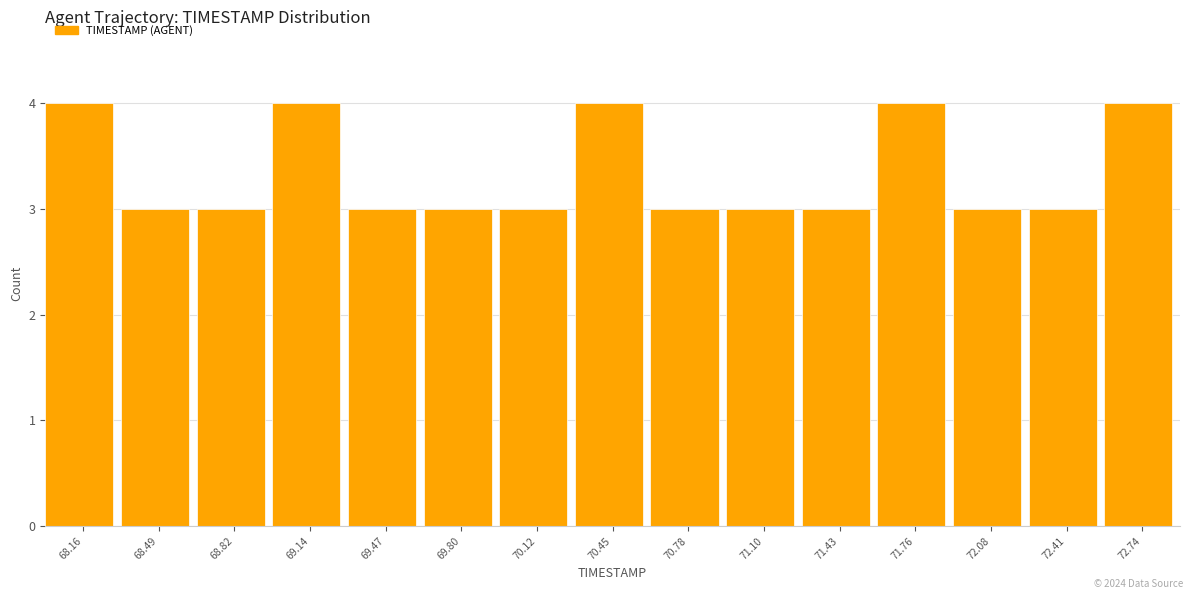

How tall is the bar that spans 72.25 to 72.55 on the x-axis? Neither the bar edges nor the heights are printed on the chart, so give them approximately, as read against the axes.

3